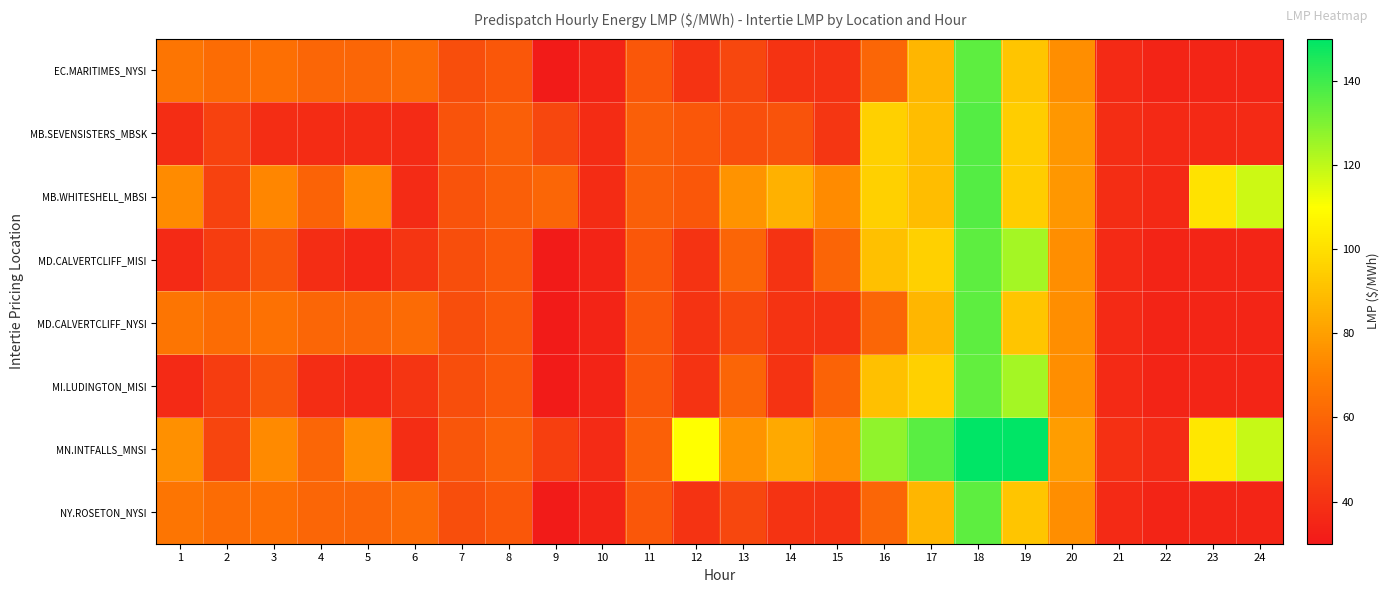

At which category is the sum across all series the highest?

18